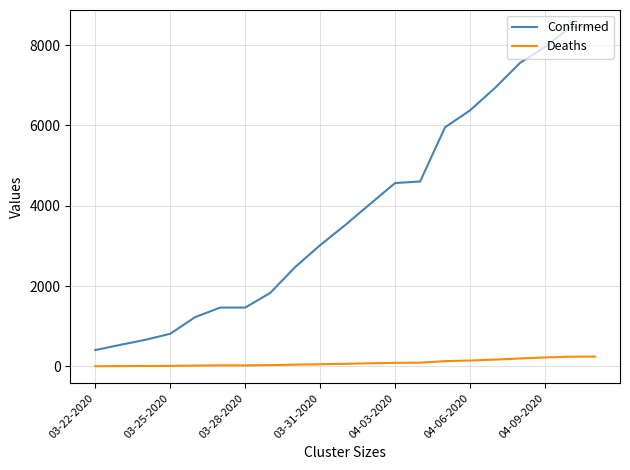

What are all the series names shown in the legend?

Confirmed, Deaths